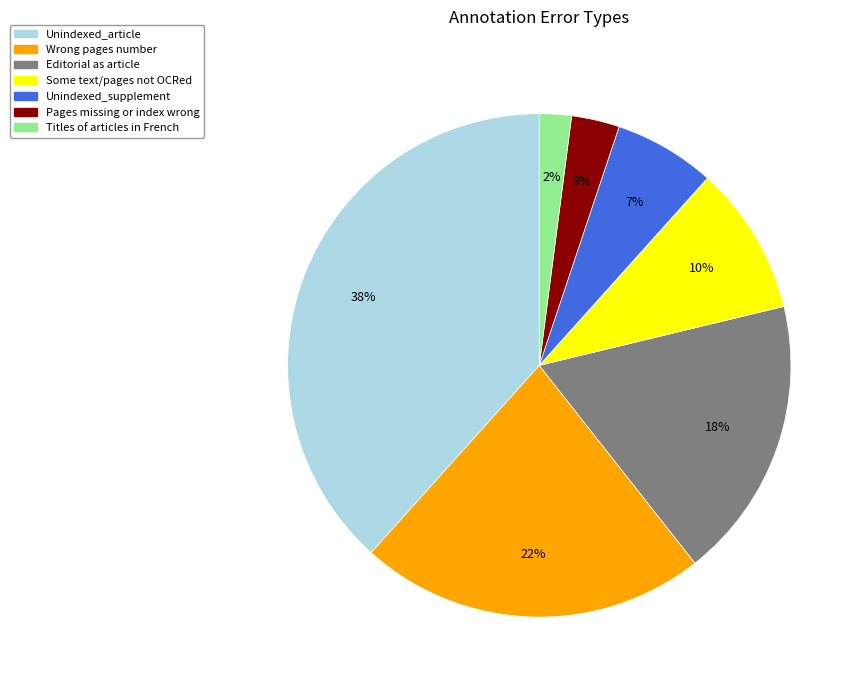

Between Titles of articles in French and Some text/pages not OCRed, which is larger?

Some text/pages not OCRed